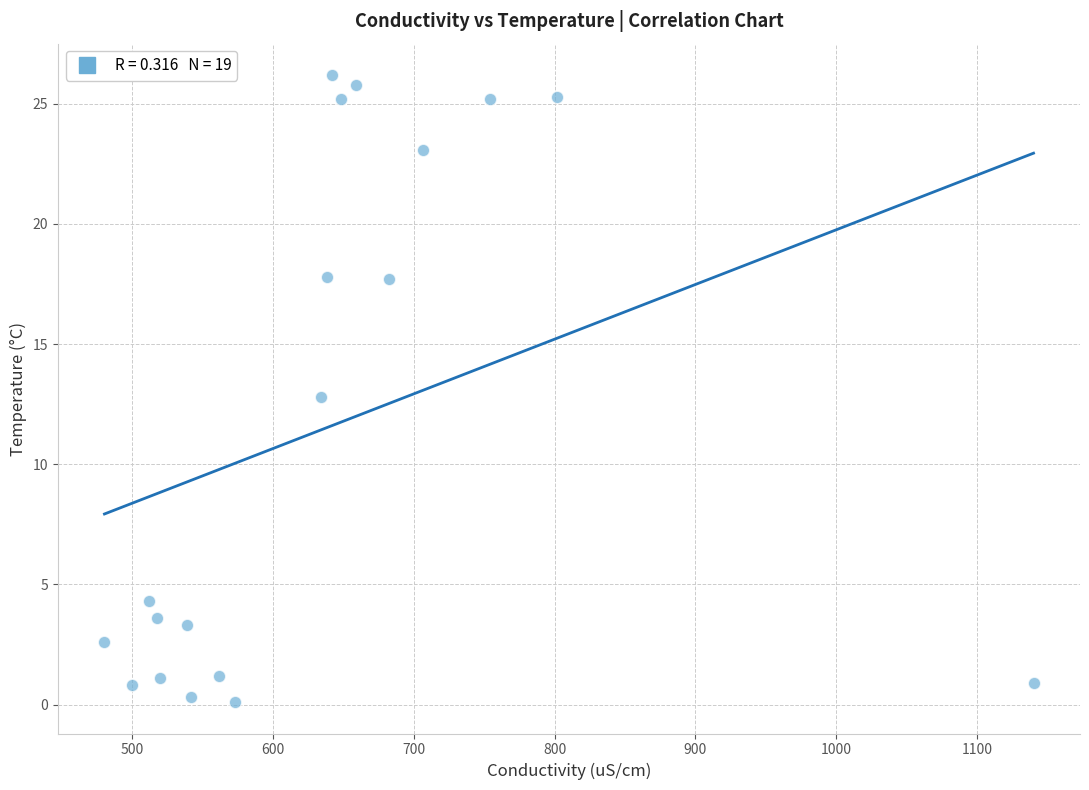

What is the range of Y values (max minus min)?

26.1